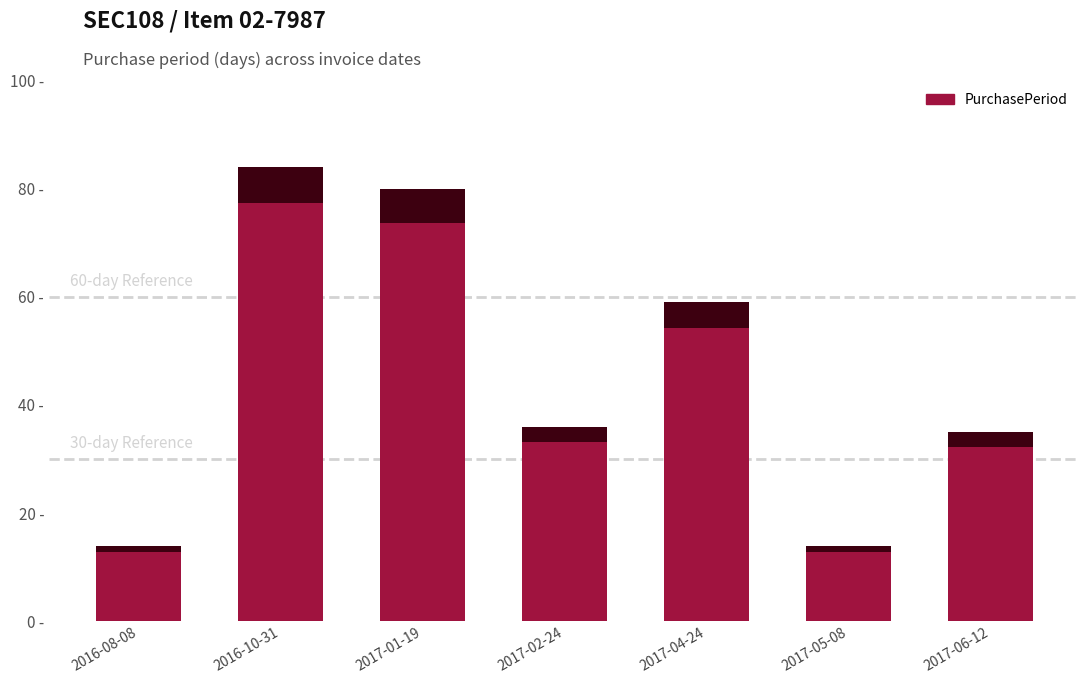

What is the greatest value displayed?

84